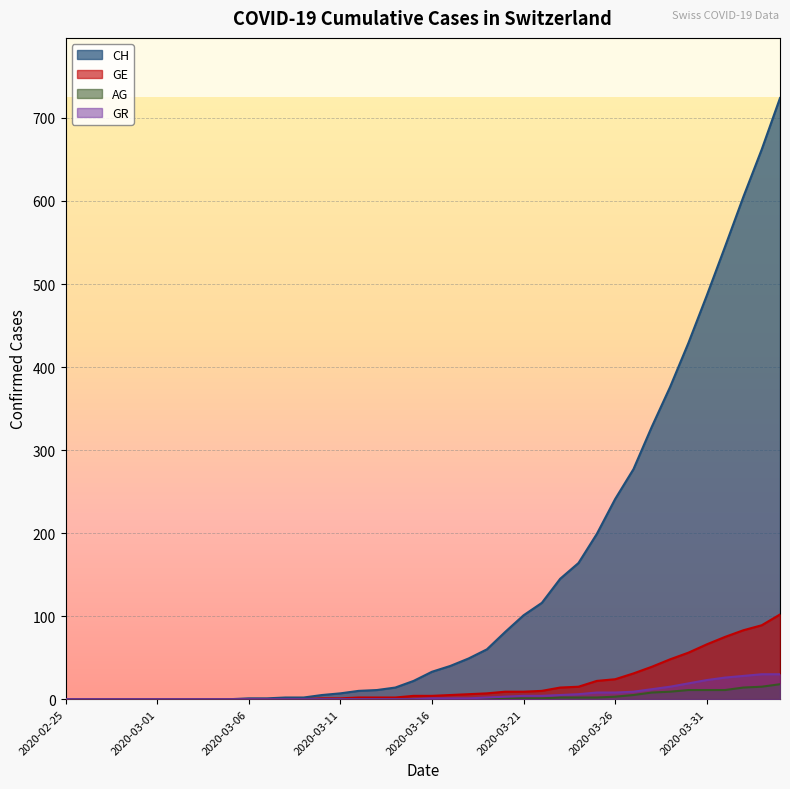

How many lines are shown in the chart?

4